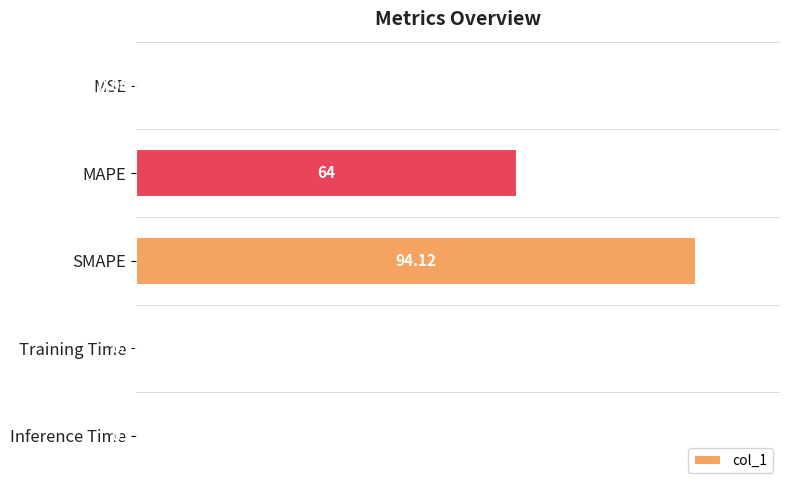

Are the bars grouped side by side (vs. stacked)?

No